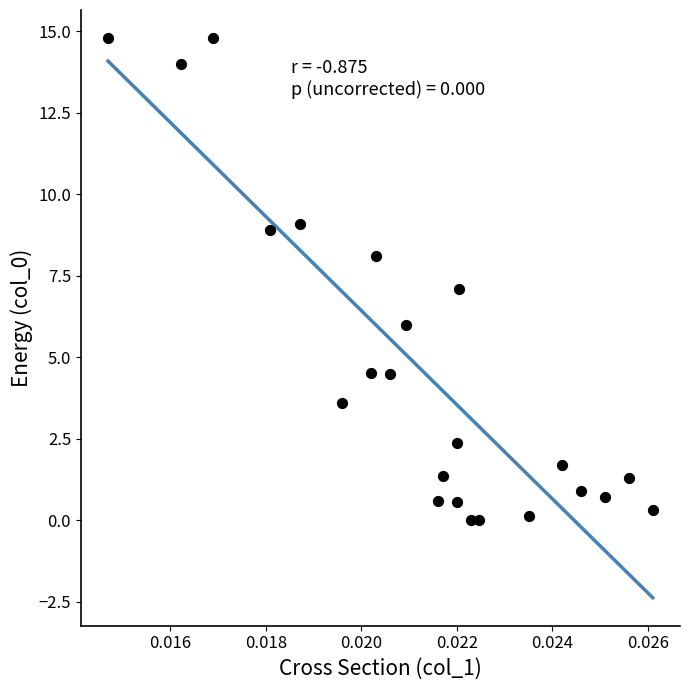

What is the range of Y values (max minus min)?

14.8